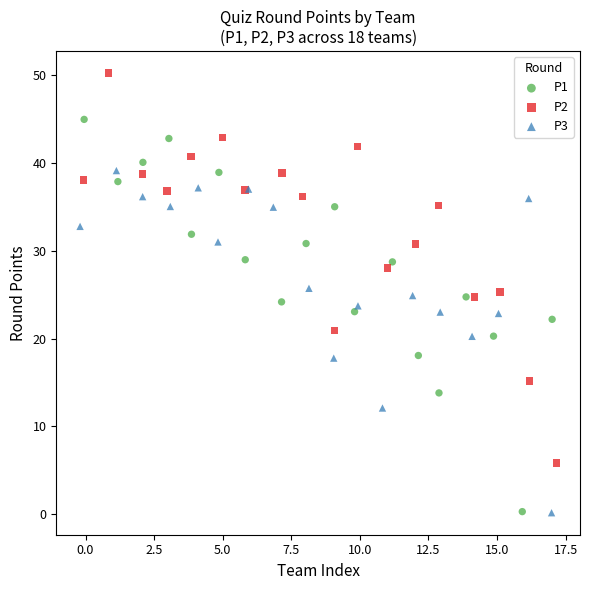

Which series has the largest Y range (max minus min)?

P1